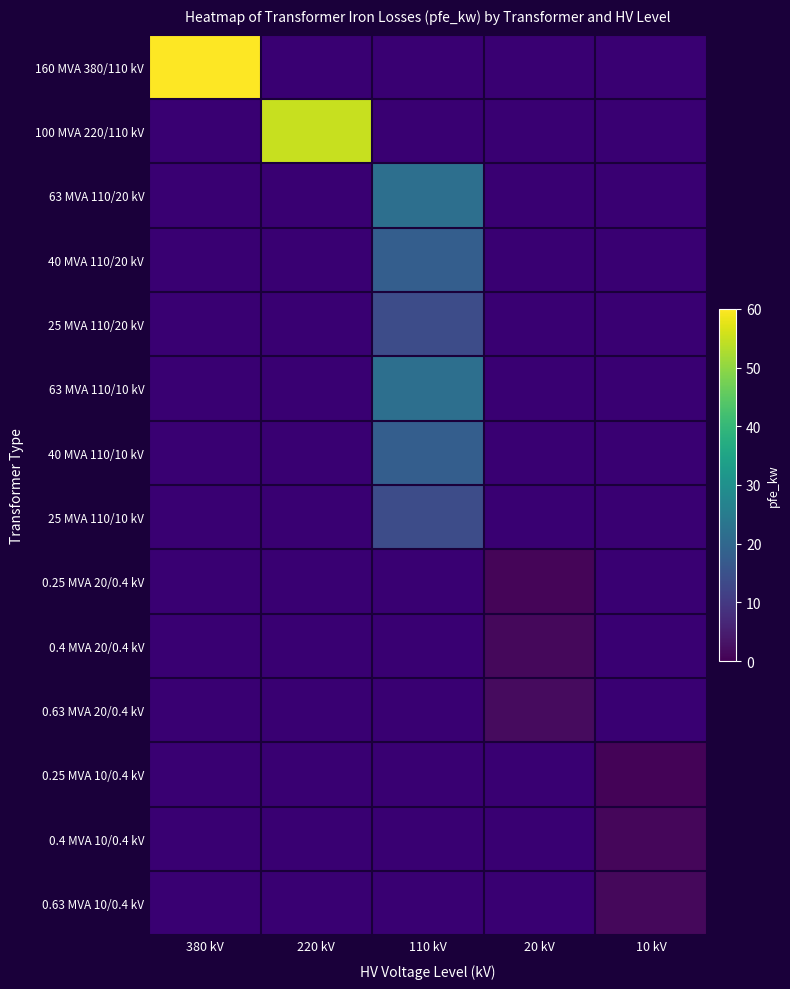

How many series are shown in this chart?

14